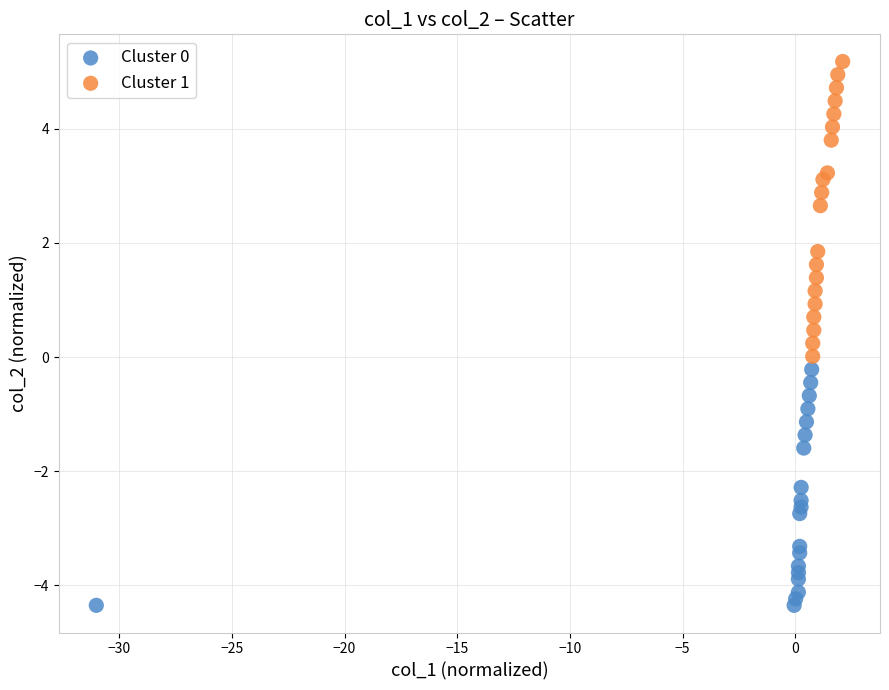

Which series reaches the maximum Y coordinate?

Cluster 1